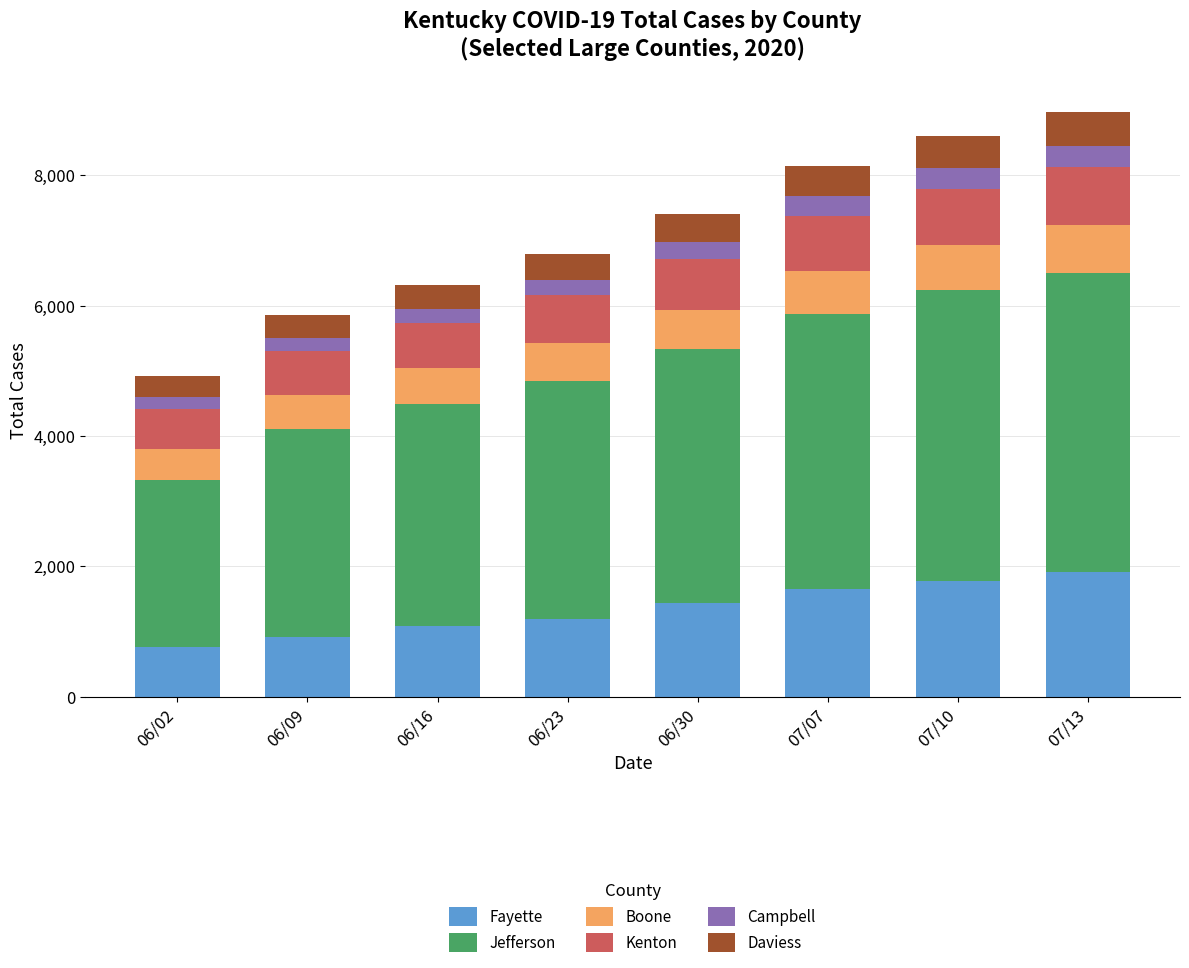

How many series are shown in this chart?

6